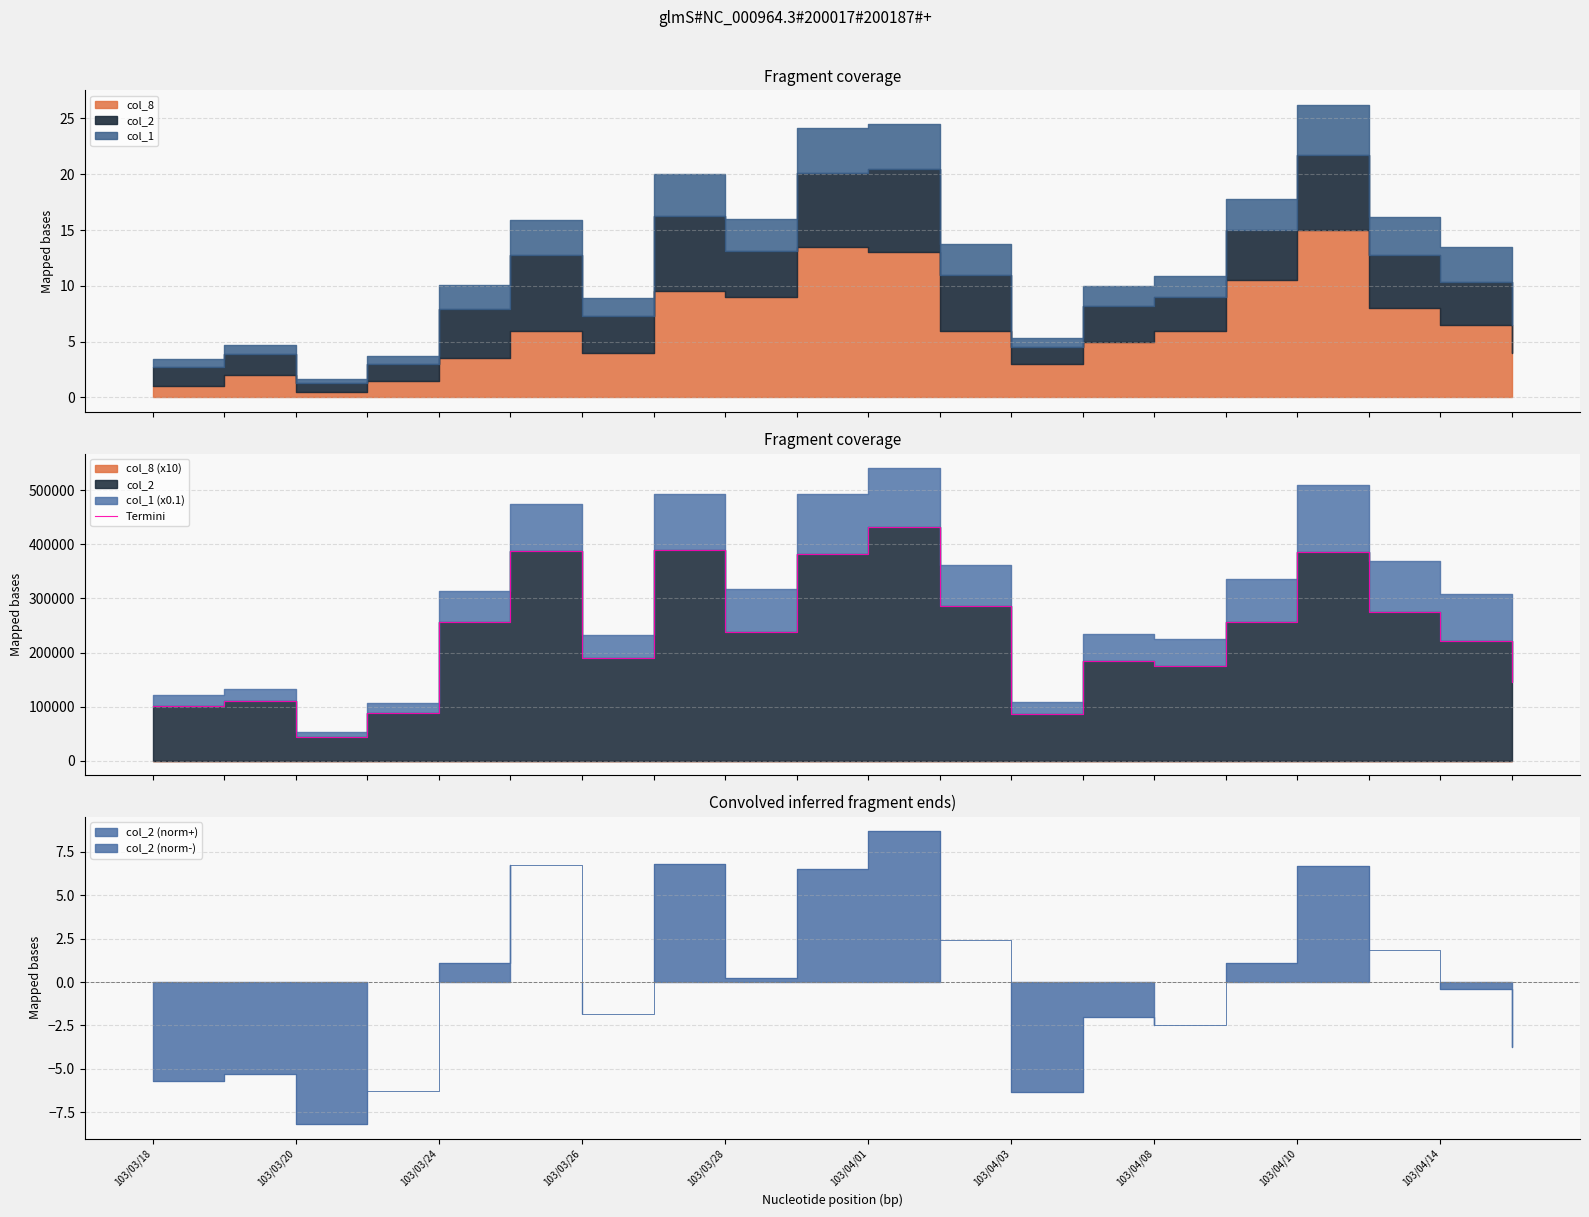

How many data points are less than 237460?

10